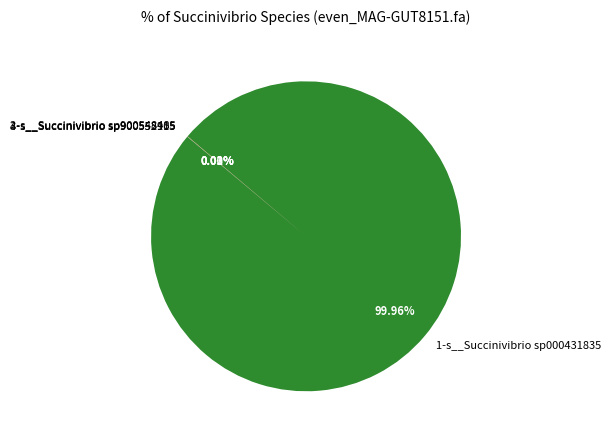

The 2-s__Succinivibrio sp900548485 slice represents 1% of the pie. True or false?

False